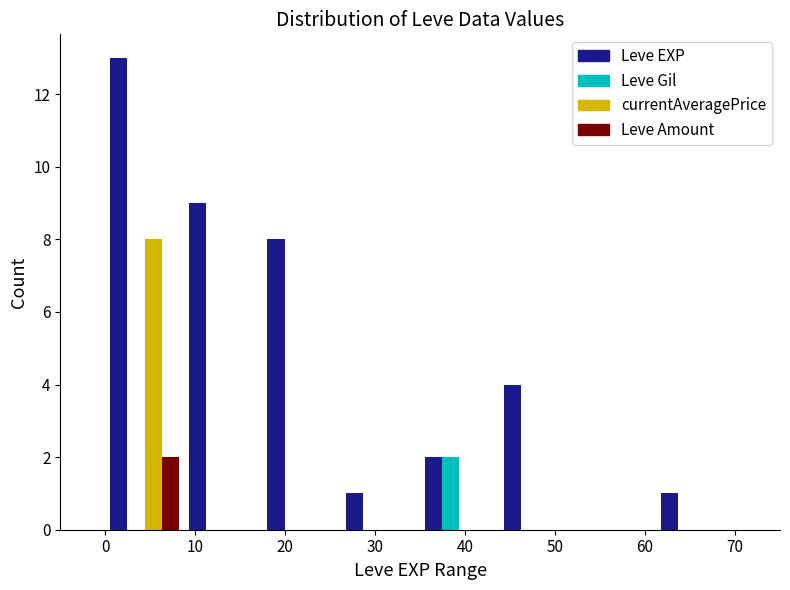

In the currentAveragePrice series, which range on the x-axis has the tallest bar?

0 to 9